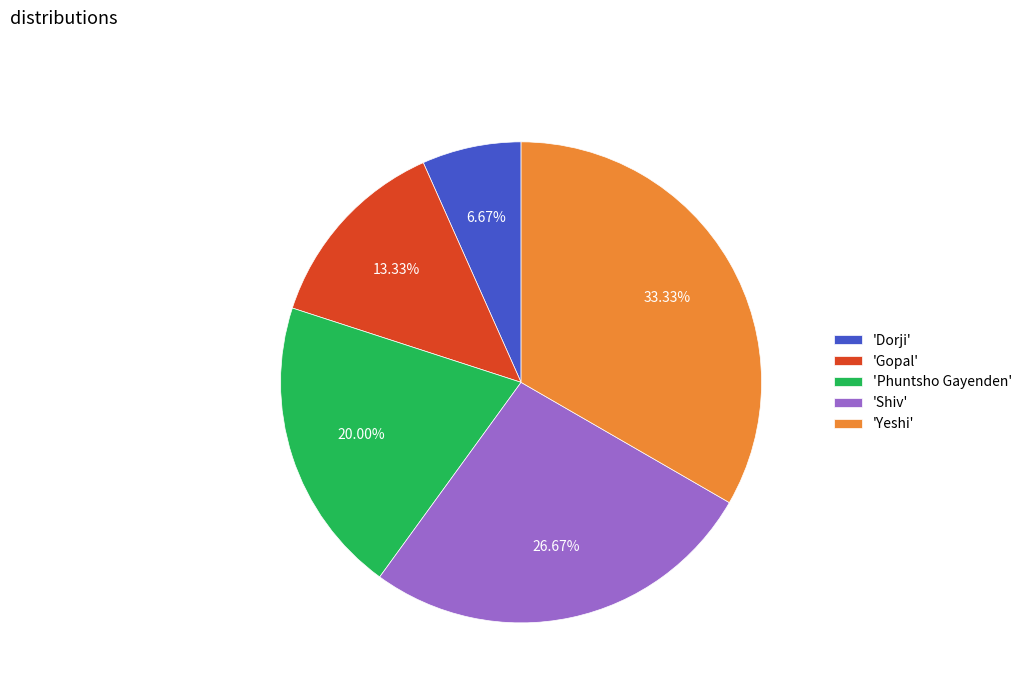

How many segments does this pie chart have?

5